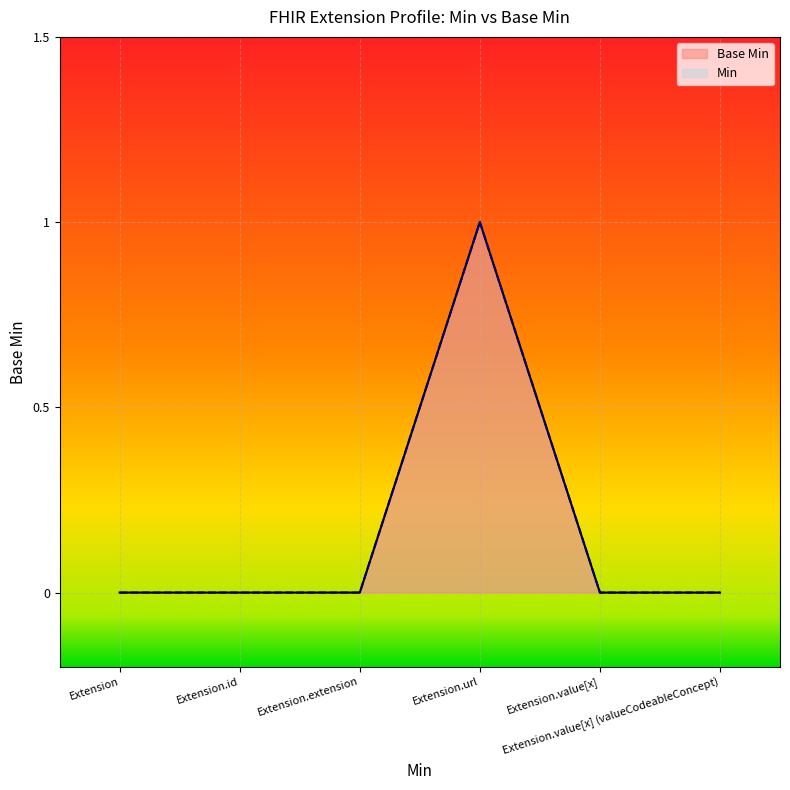

What is the sum of all Min values?

1